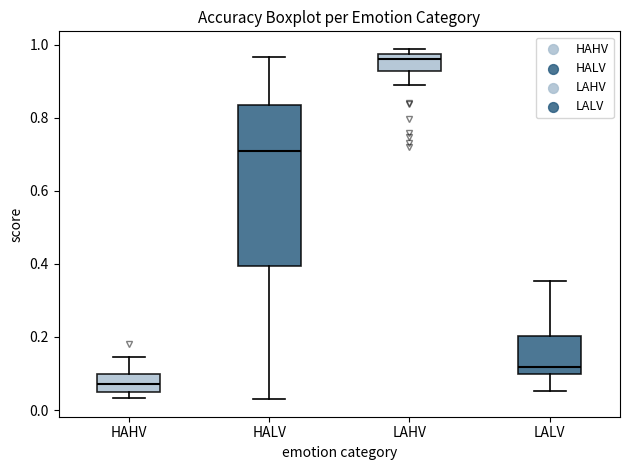

Where does the median line of the box for HAHV sit on the y-axis? The values are not printed on the chart, so give them approximately, as read against the axis.

0.08